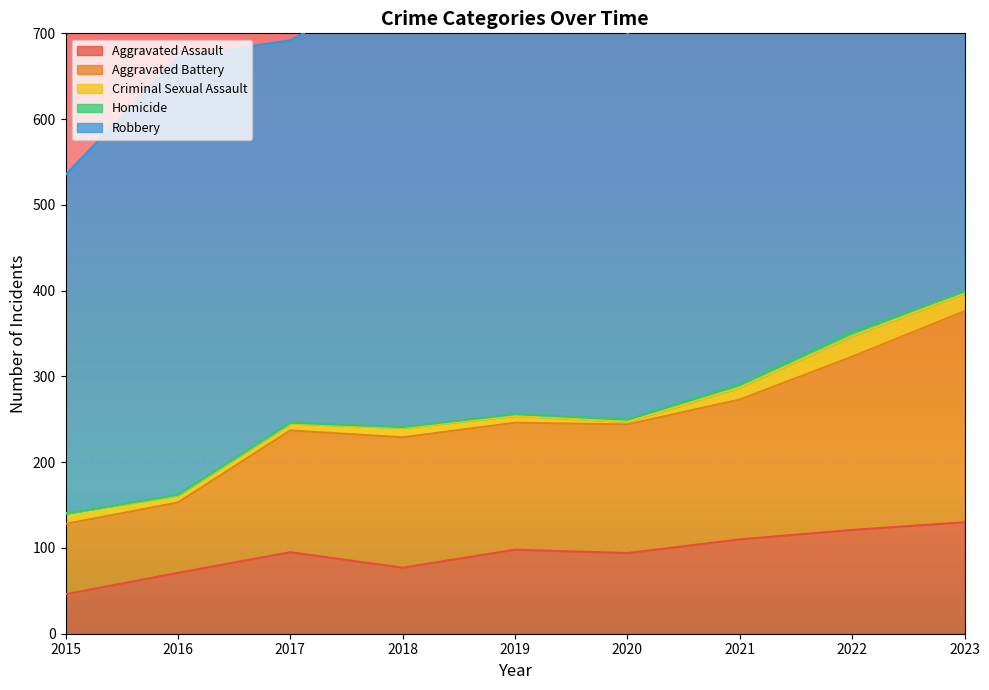

Which series has the widest spread of values?

Robbery